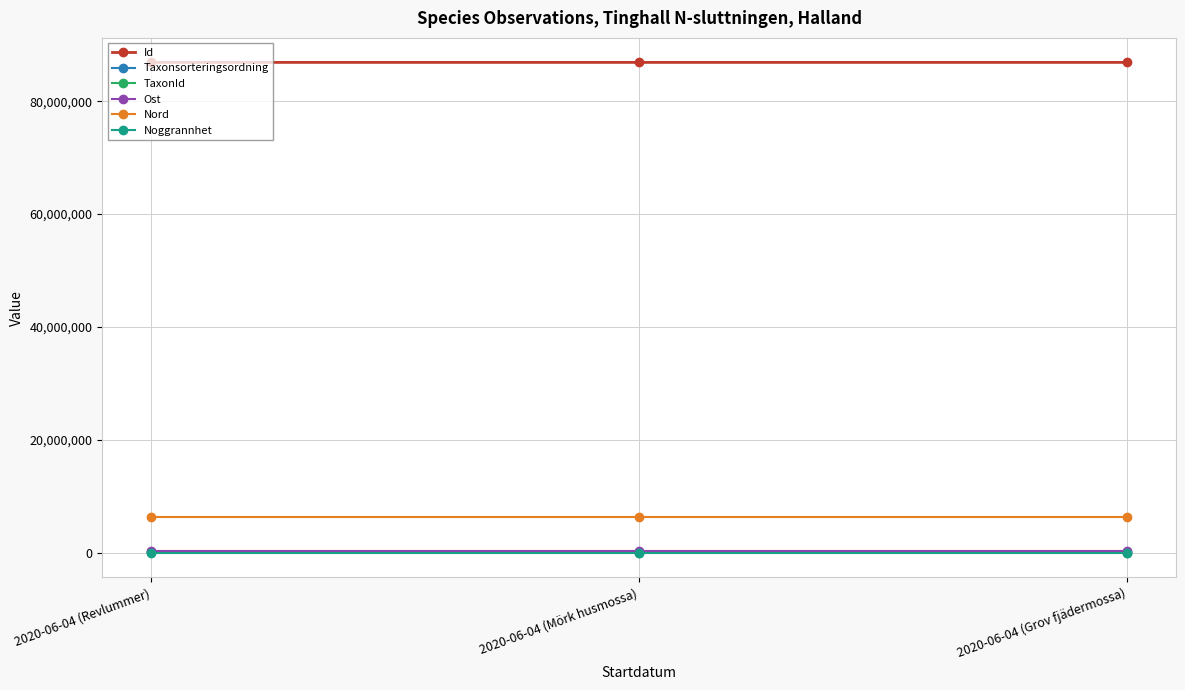

Where is Taxonsorteringsordning nearest to the value 94281?

2020-06-04 (Grov fjädermossa)